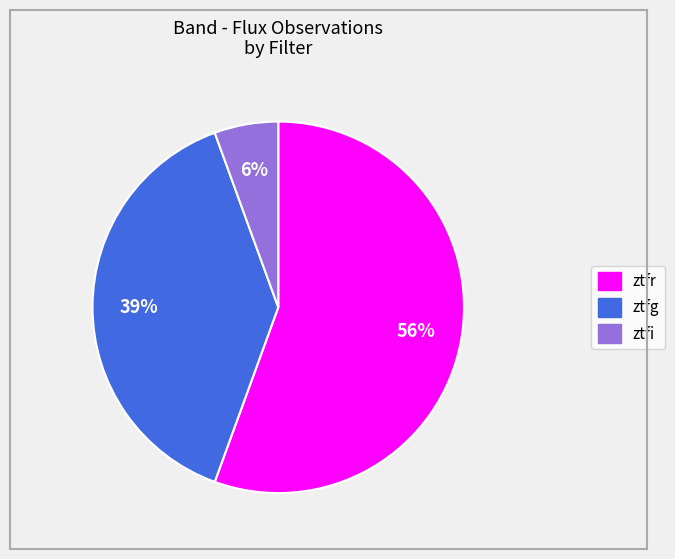

How many slices are in this pie chart?

3